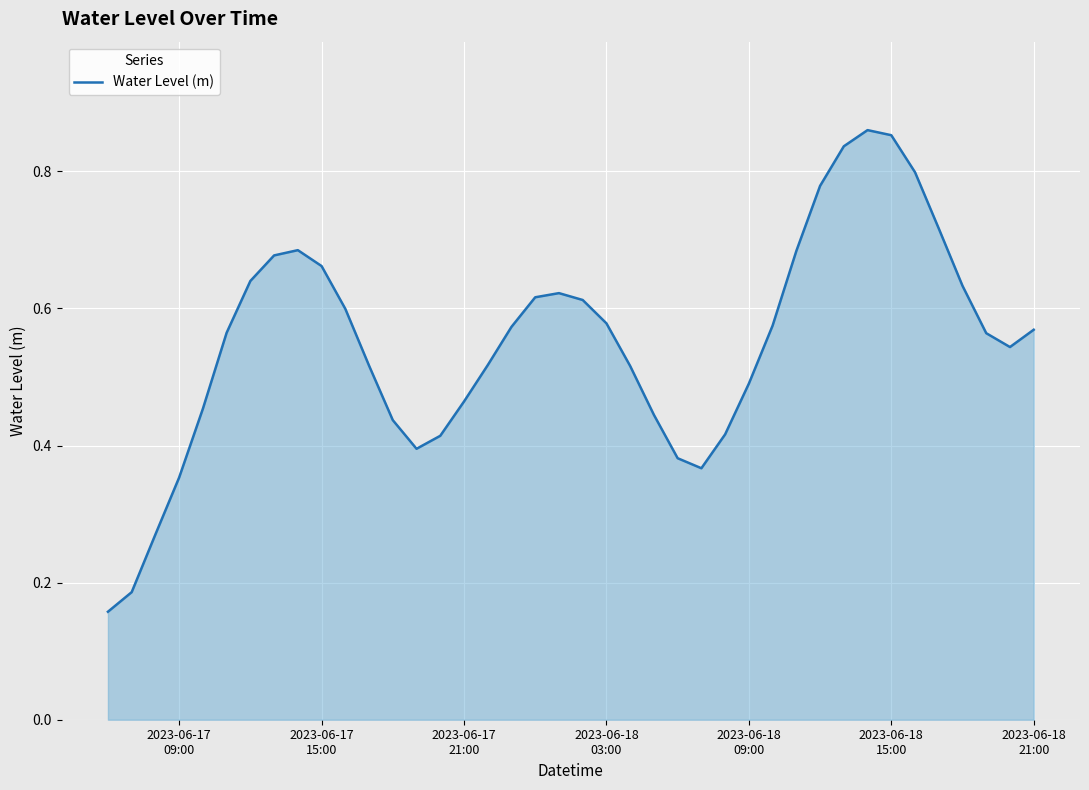

Reading right to left, what are all the values shown in this chart?

0.6	0.5	0.6	0.6	0.7	0.8	0.9	0.9	0.8	0.8	0.7	0.6	0.5	0.4	0.4	0.4	0.4	0.5	0.6	0.6	0.6	0.6	0.6	0.5	0.5	0.4	0.4	0.4	0.5	0.6	0.7	0.7	0.7	0.6	0.6	0.5	0.4	0.3	0.2	0.2